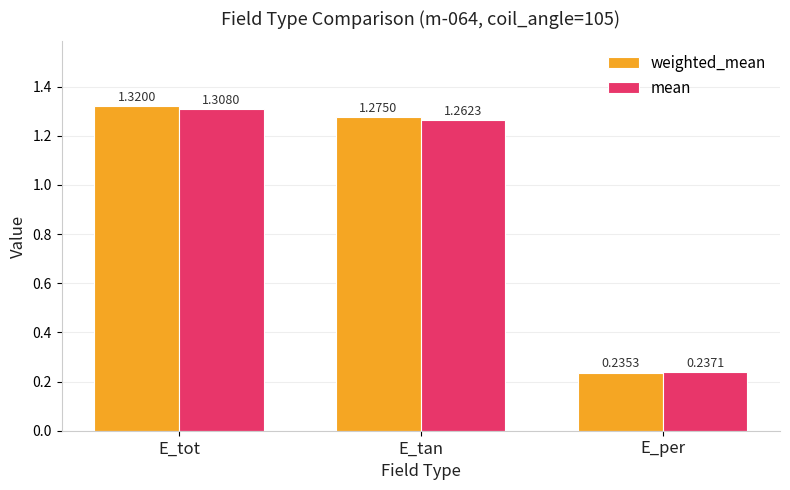

At how many categories does at least one series exceed 0?

3